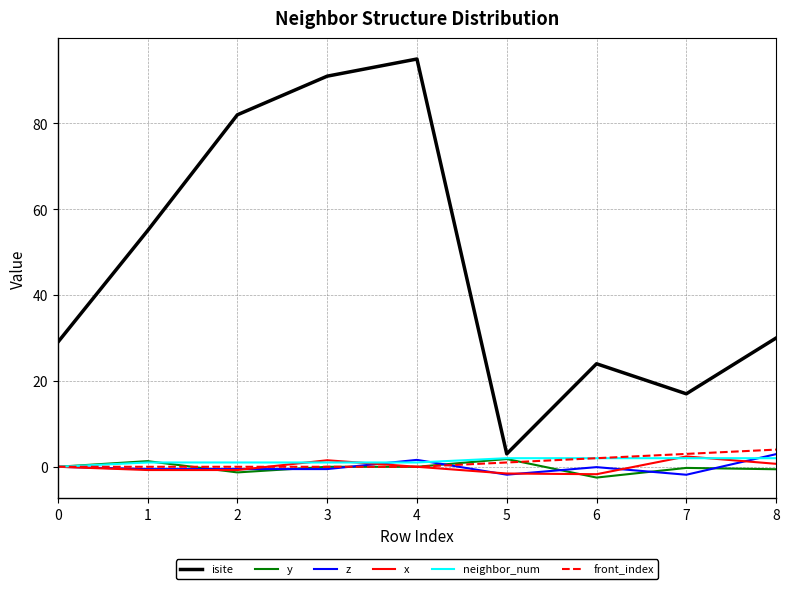

What is the difference between the maximum and minimum values in the x series?

4.1